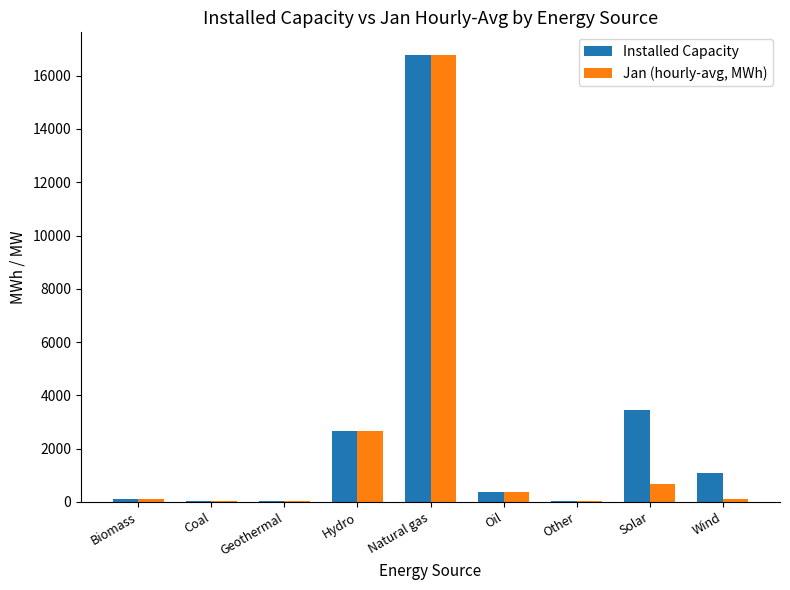

What is the greatest value displayed?

16786.4